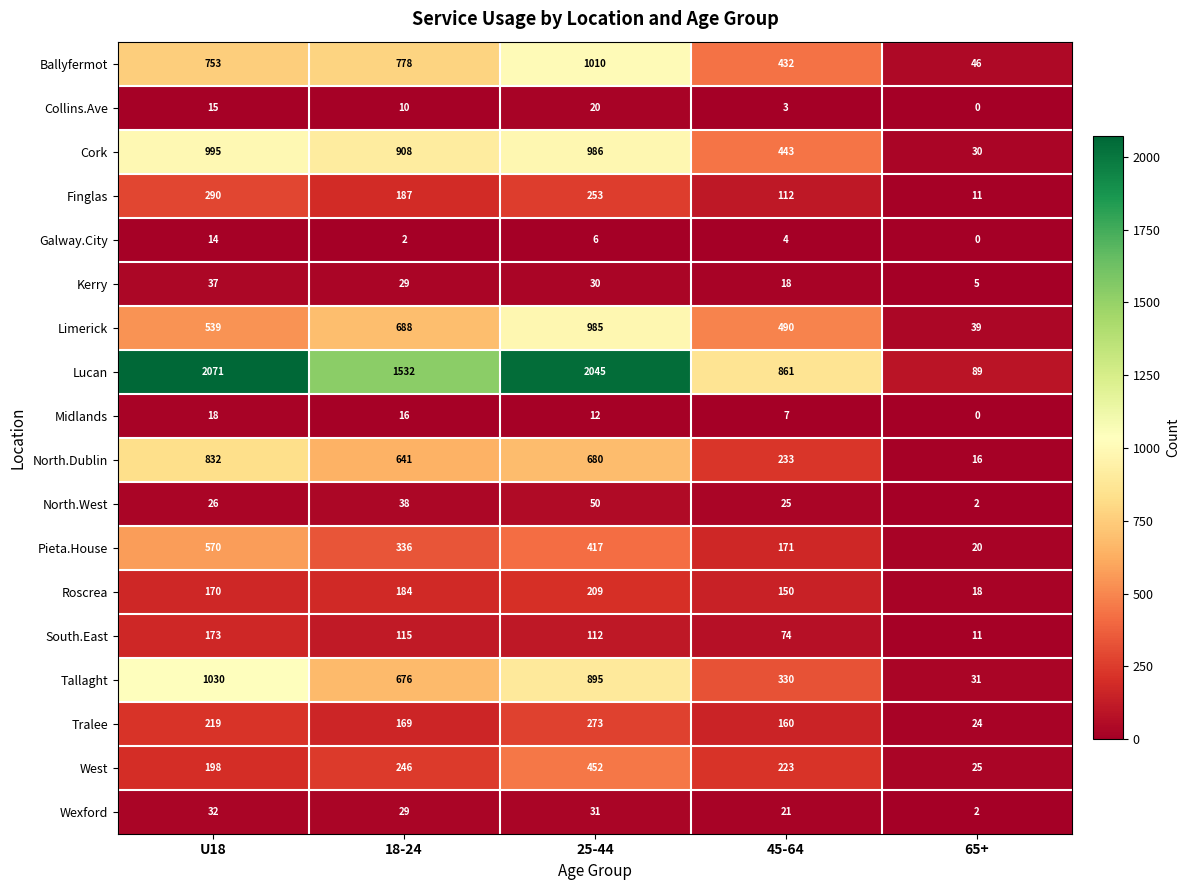

At how many categories does at least one series exceed 495?

4